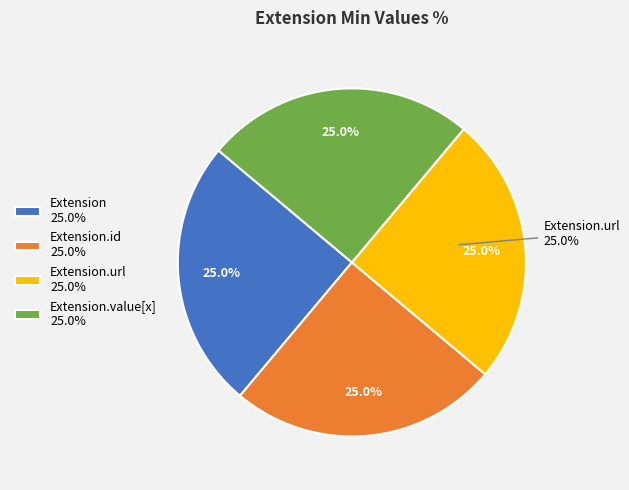

How many slices are in this pie chart?

4